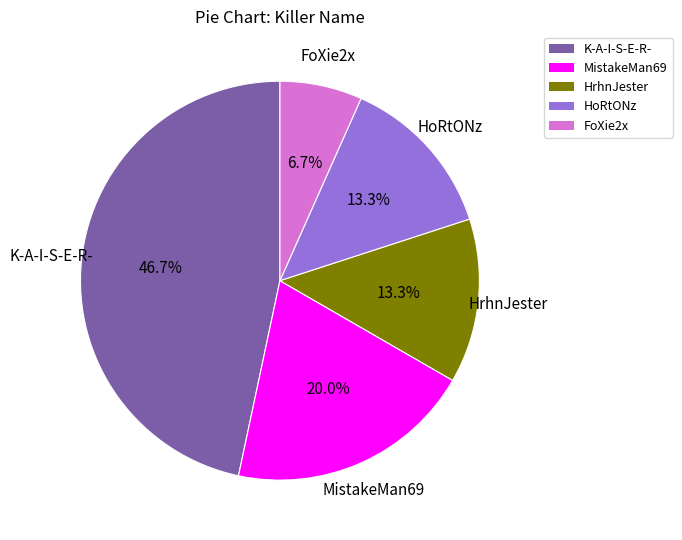

Which slice is the smallest?

FoXie2x